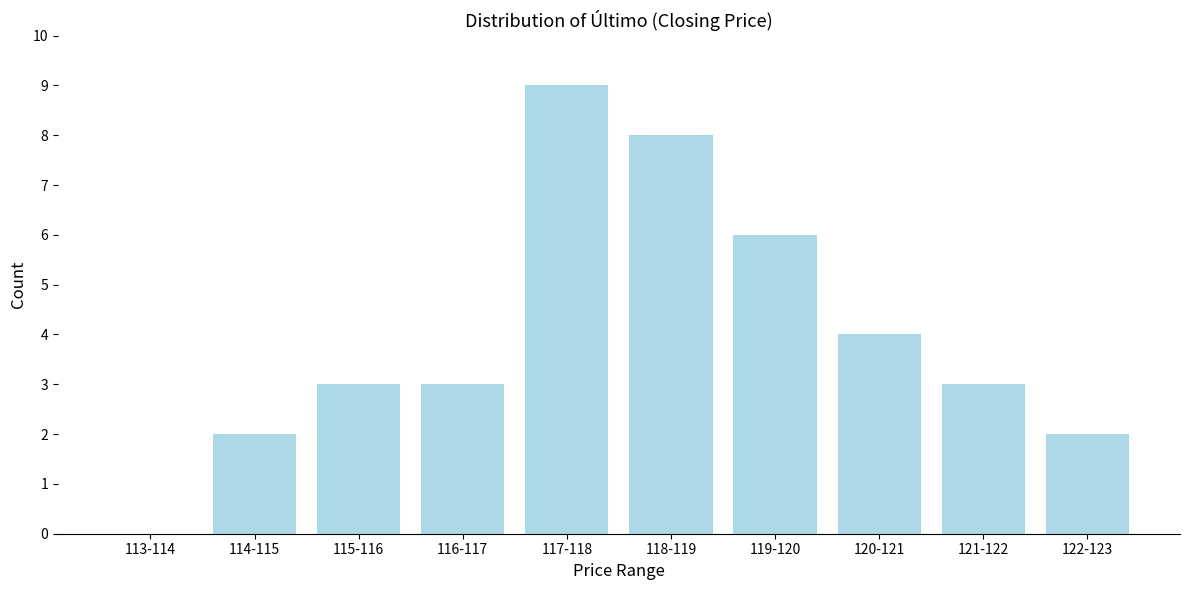

Reading left to right, list all the values displayed in this chart.

113-114=0	114-115=2	115-116=3	116-117=3	117-118=9	118-119=8	119-120=6	120-121=4	121-122=3	122-123=2